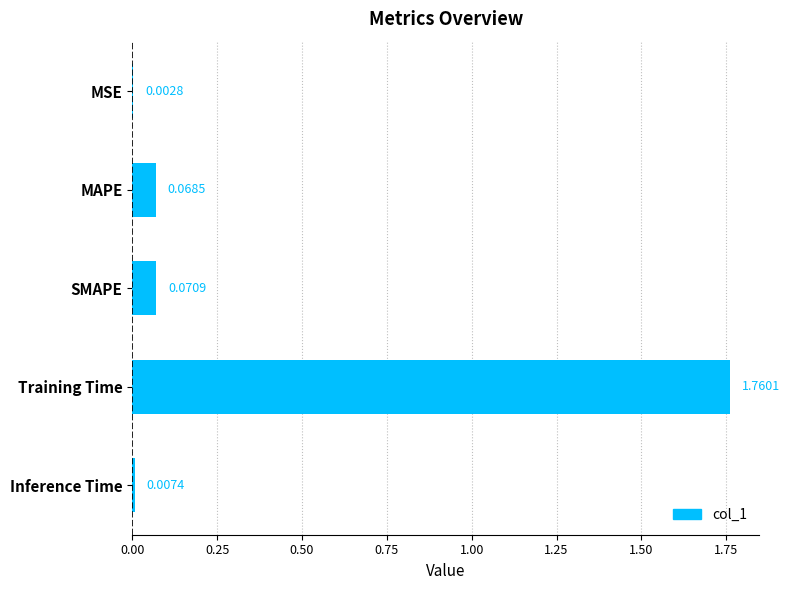

Where is the data nearest to the value 0?

MSE